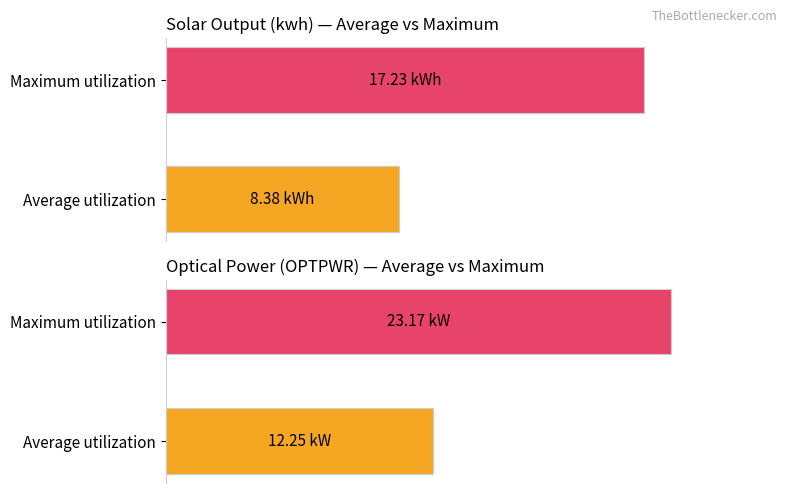

The chart shows a value of 23.6 at Maximum utilization. True or false?

False